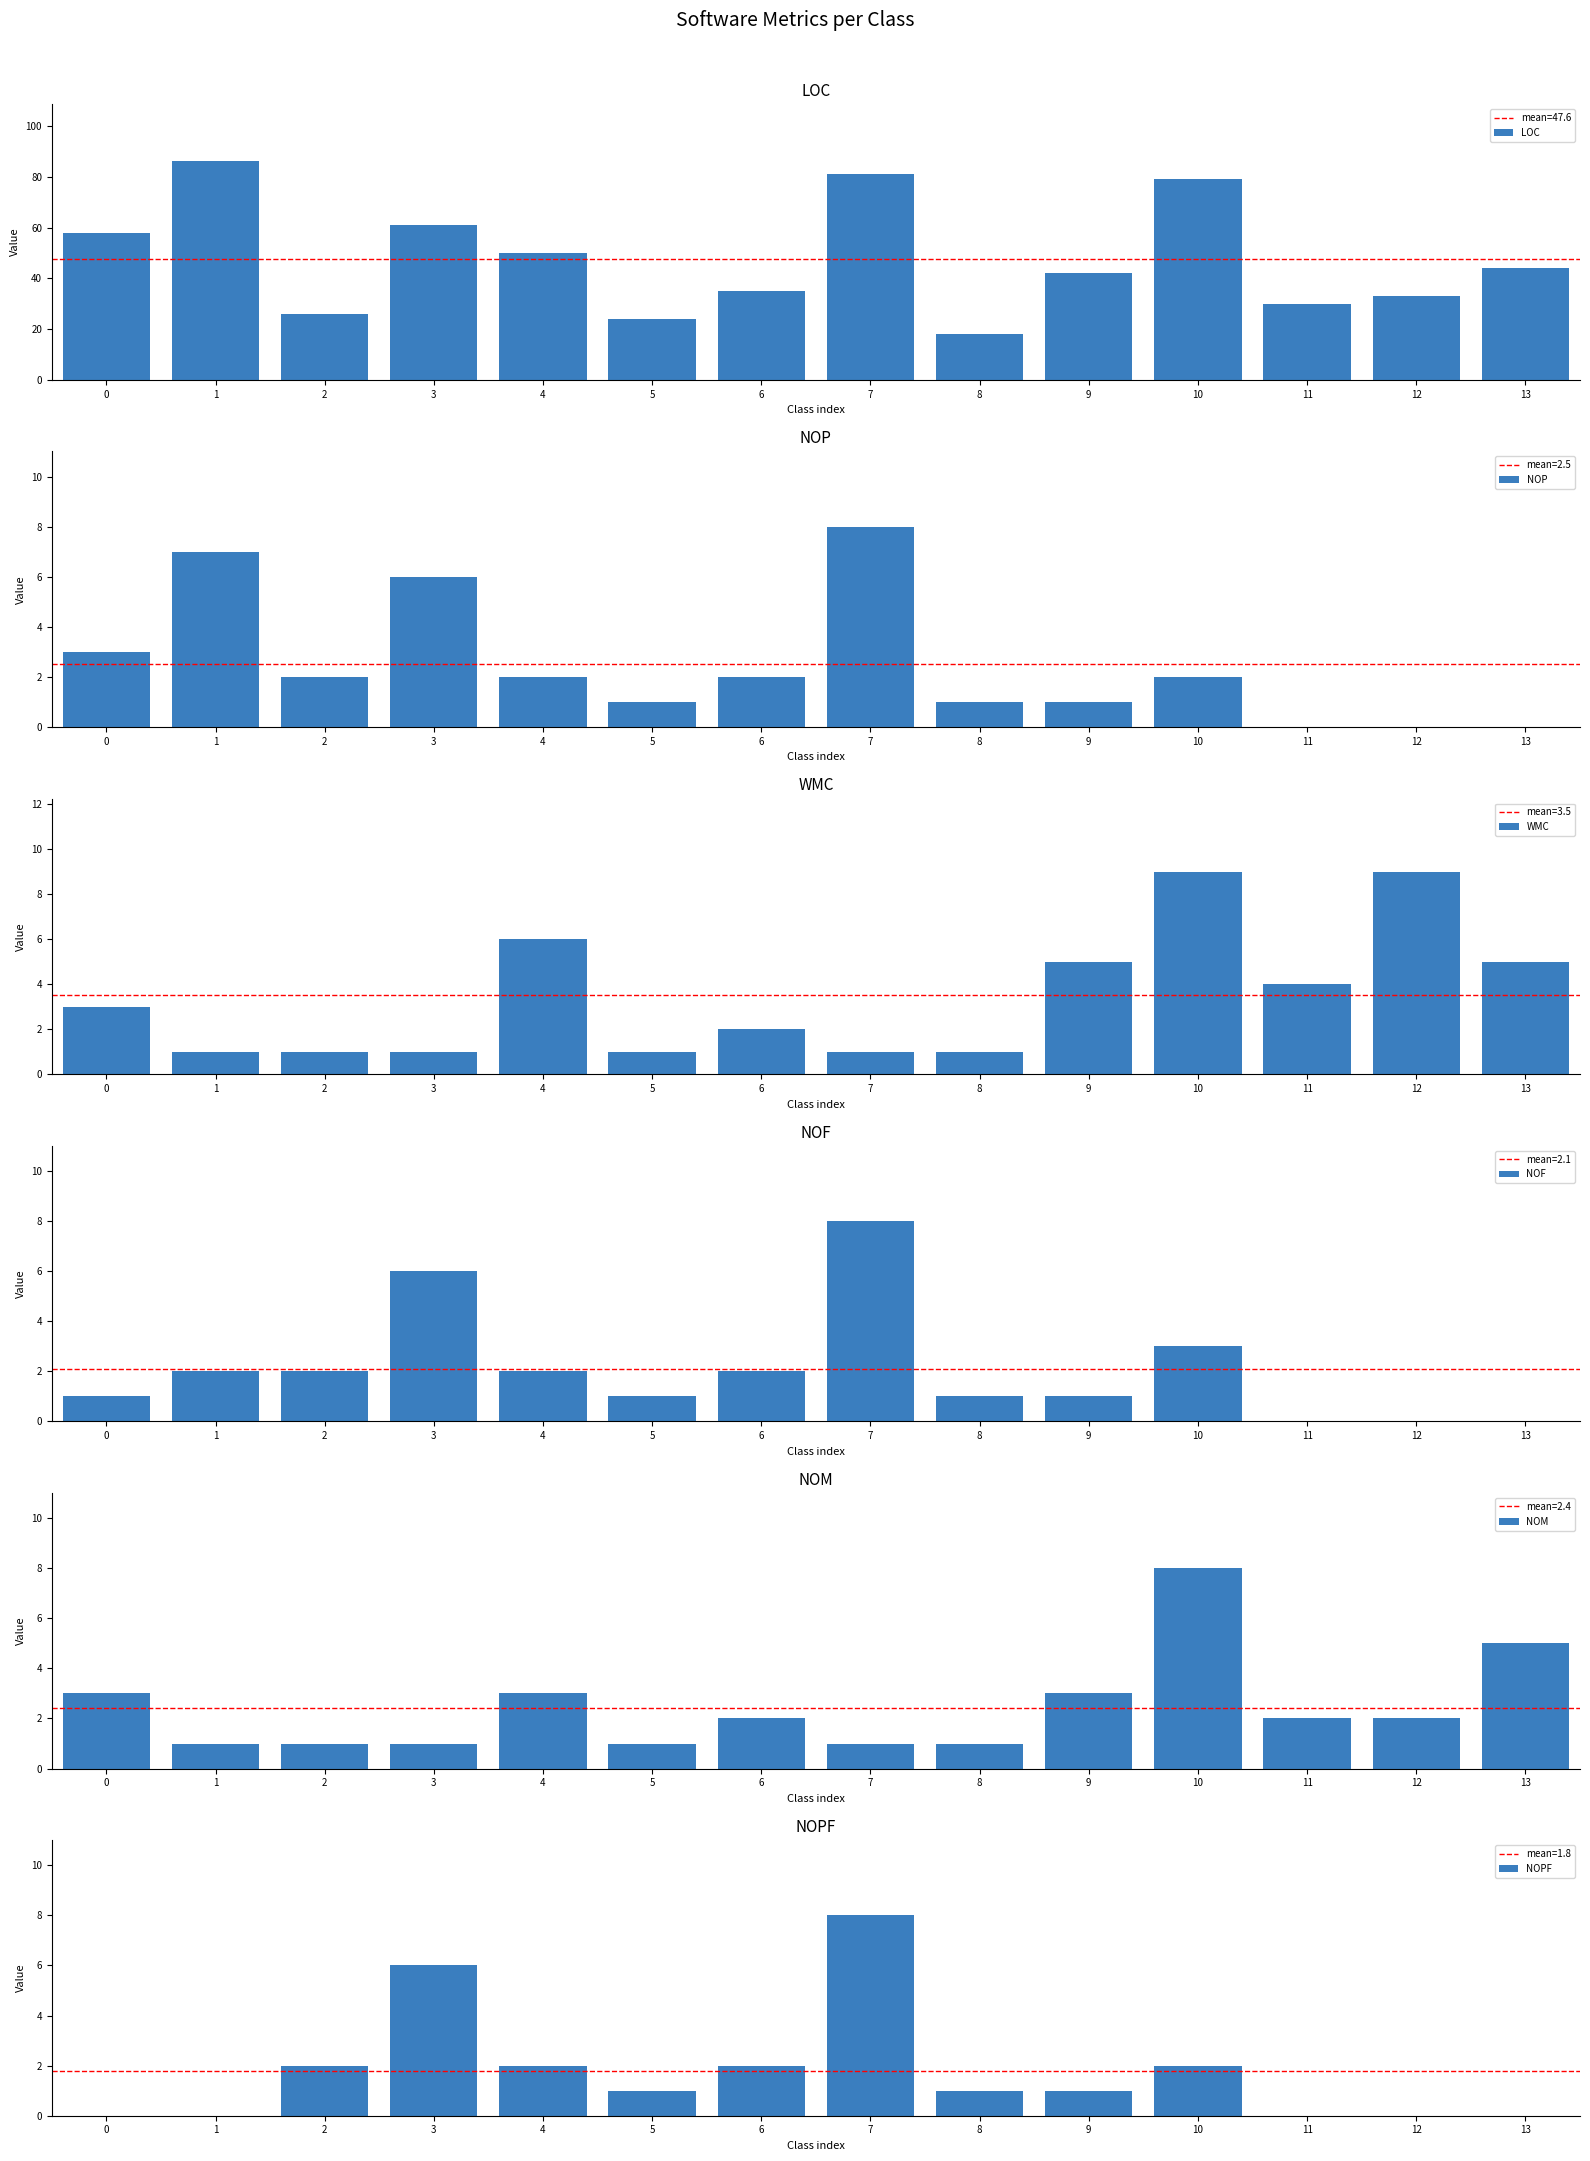

Which series has the largest total across all categories?

LOC